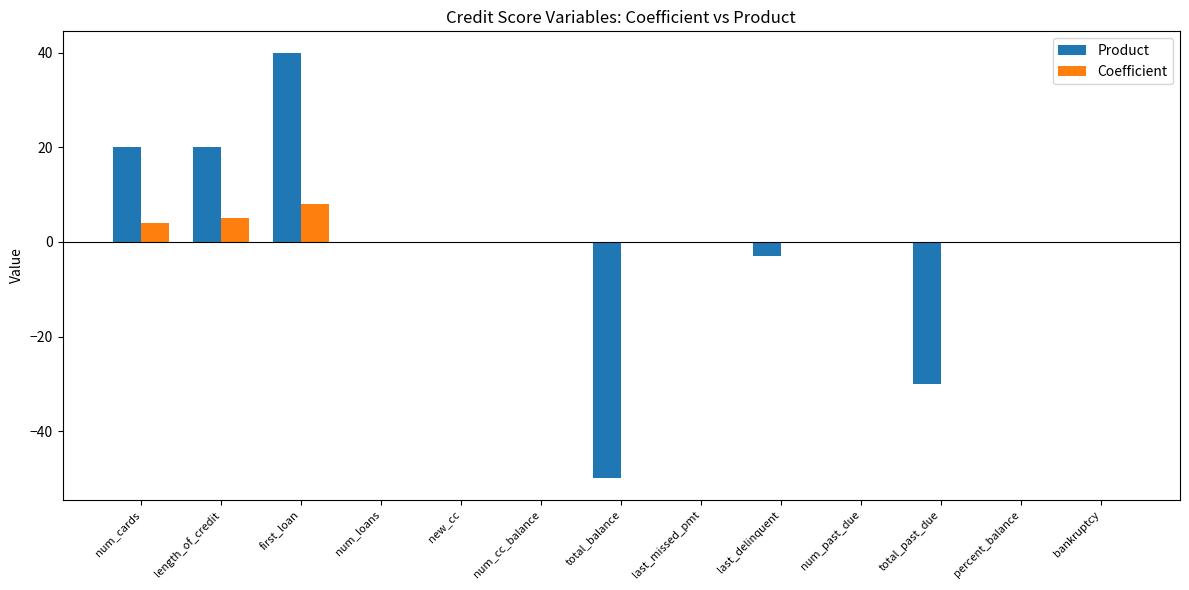

True or false: Product has a value of 20.0 at length_of_credit.

True